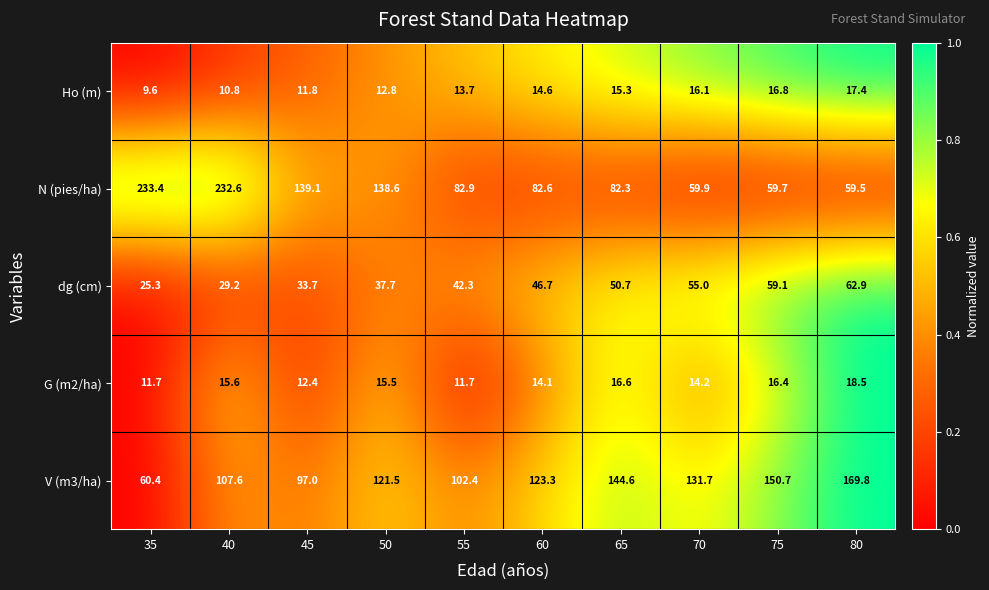

At which category is the sum across all series the highest?

40